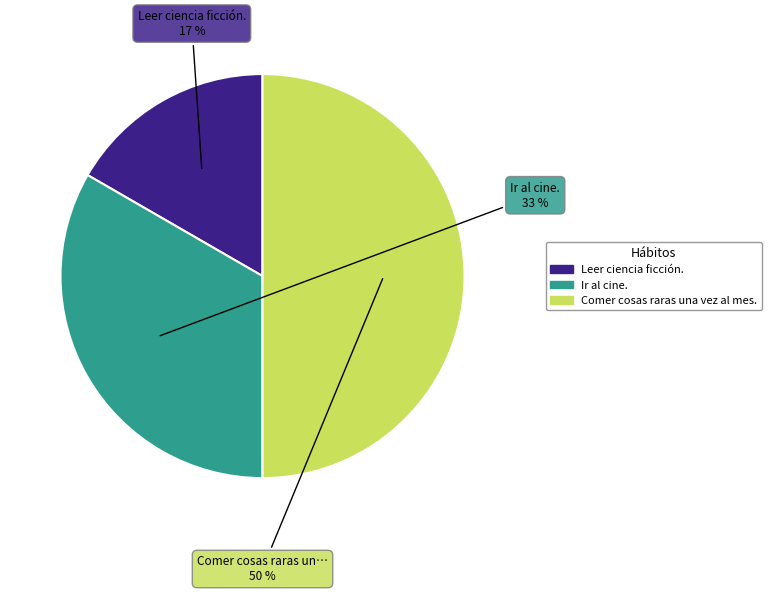

Is it true that Comer cosas raras una vez al mes. is 50% of the pie?

True